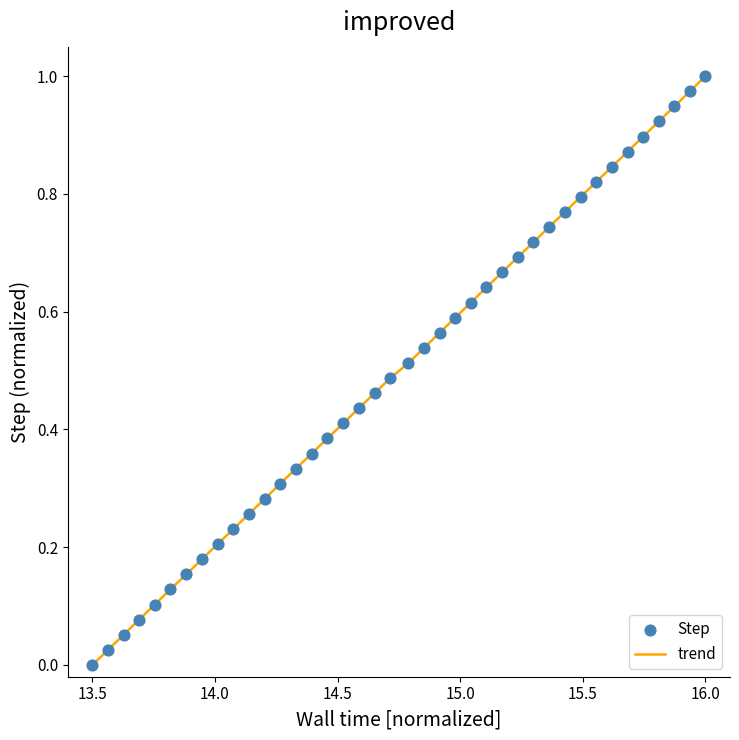

Does the chart have visible grid lines?

No